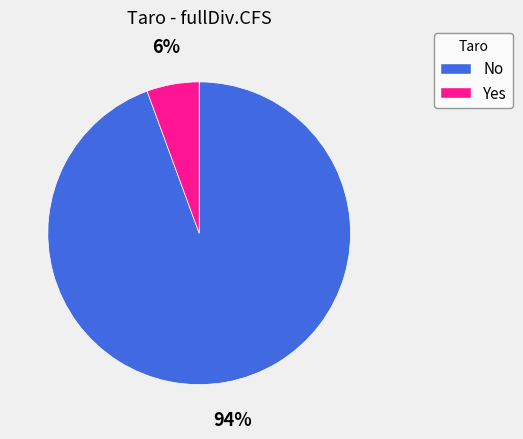

Which has a higher value, Yes or No?

No